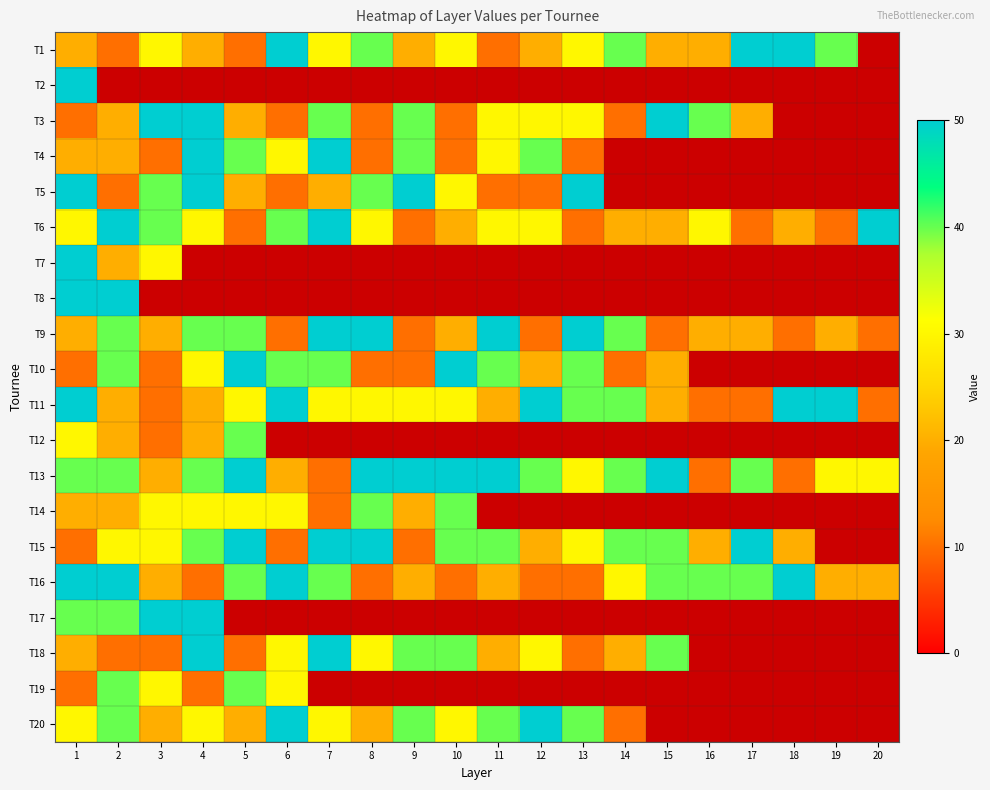

What is the spread (max minus min) of values at 16?

30.0